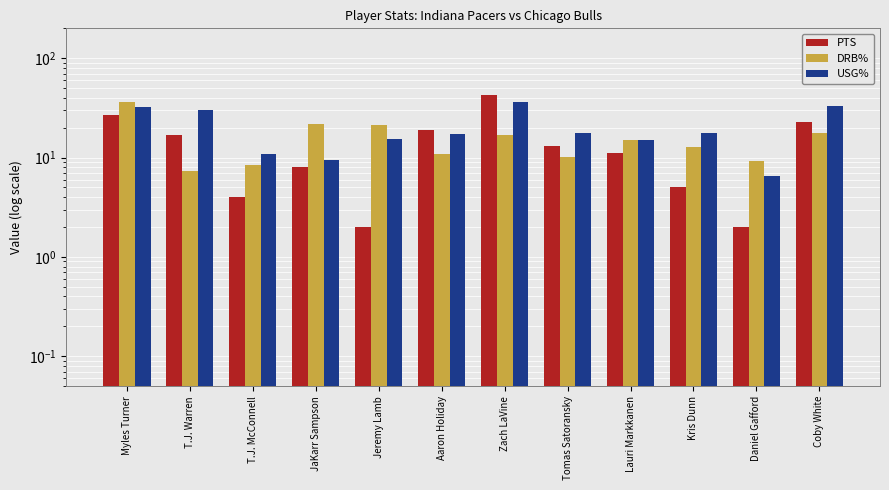

What are all the series names shown in the legend?

PTS, DRB%, USG%